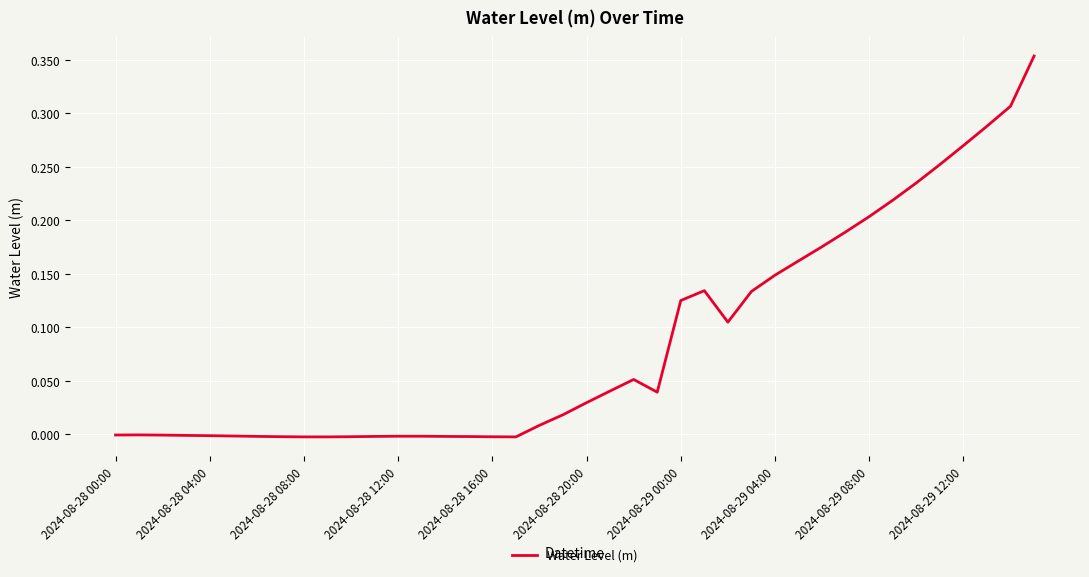

How many lines are shown in the chart?

1